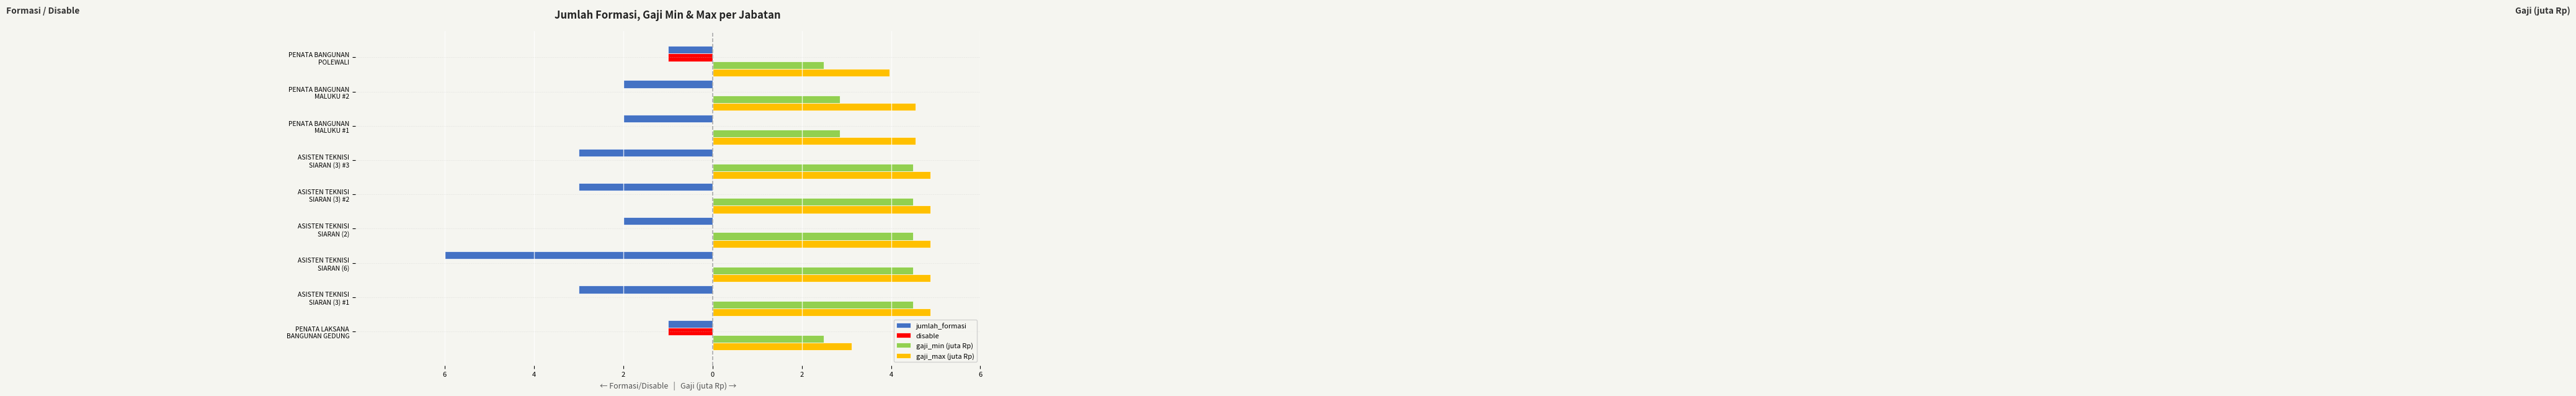

What are all the series names shown in the legend?

jumlah_formasi, disable, gaji_min (juta Rp), gaji_max (juta Rp)